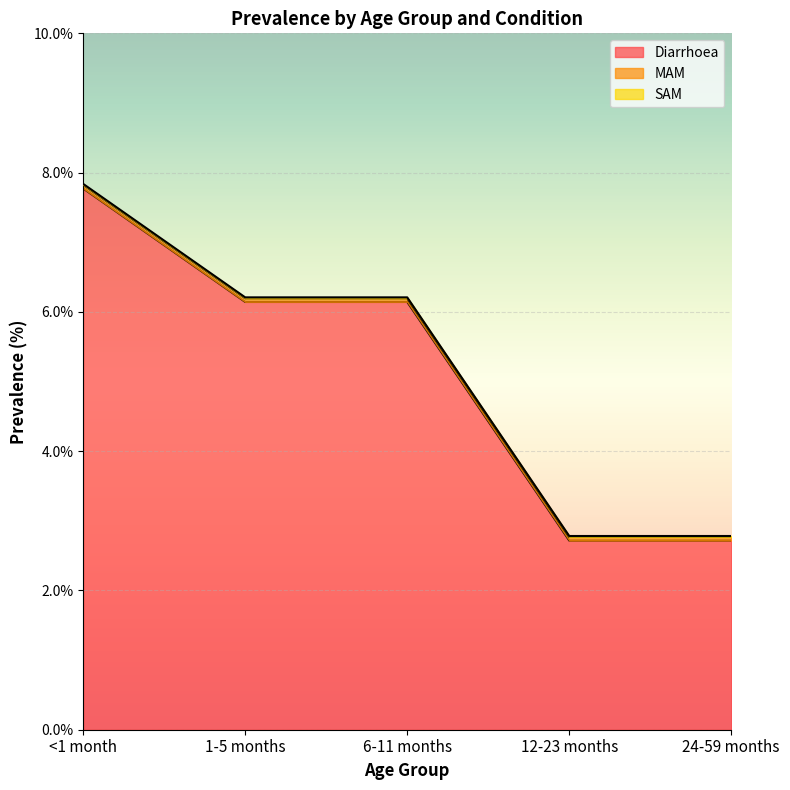

At 24-59 months, list the series in order from smallest to largest.

SAM, MAM, Diarrhoea